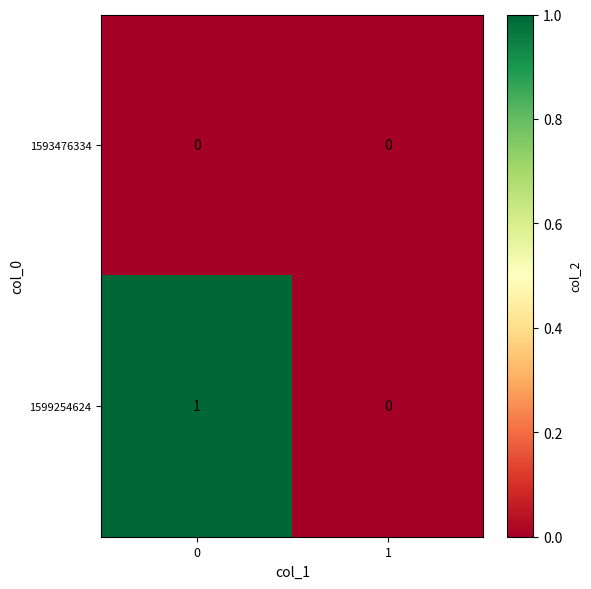

Is the value of 1599254624 at 0 greater than the value of 1593476334 at 1?

Yes